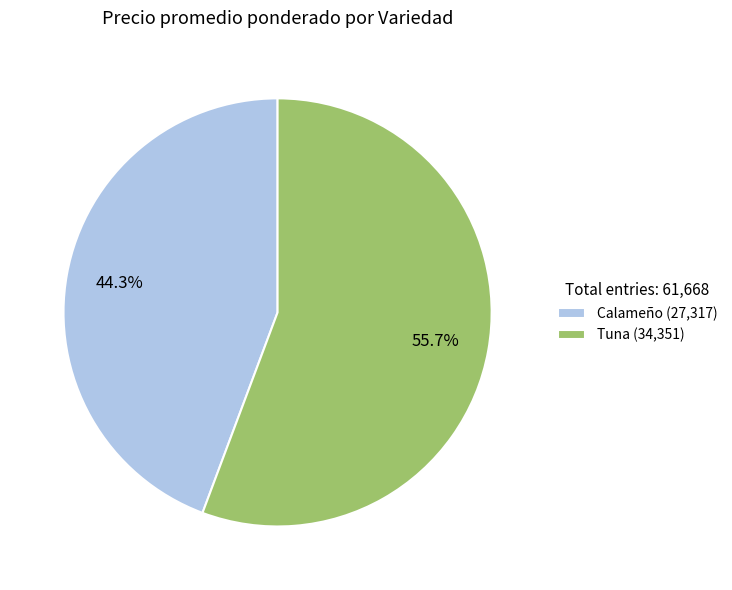

Is there a majority slice in this chart?

Yes